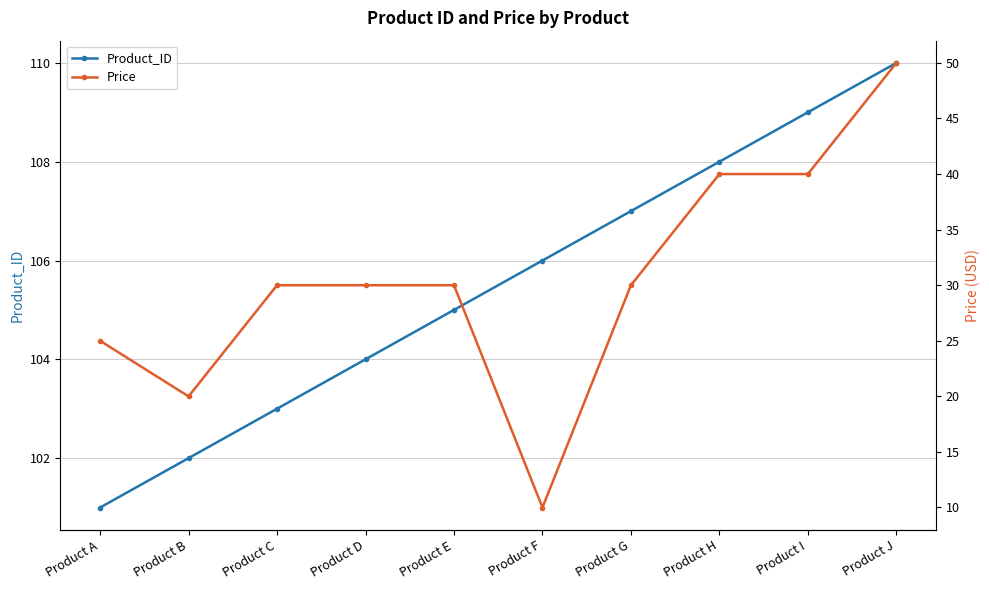

Where does the Price series first go above 29?

Product C